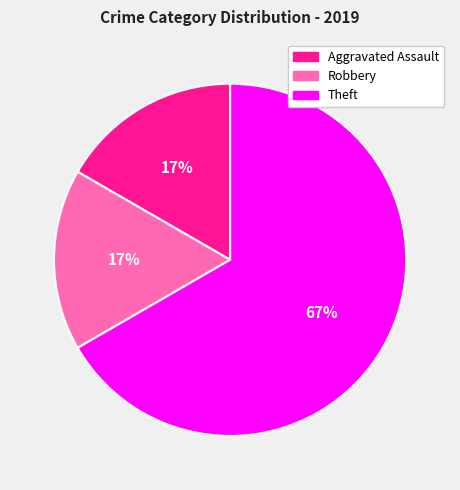

Does any single category account for the majority?

Yes